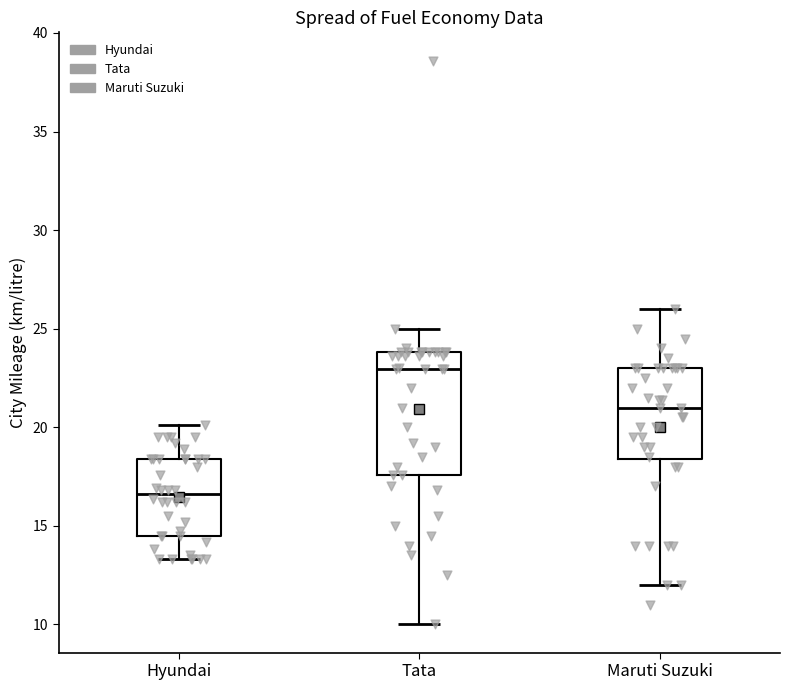

Reading left to right, transcribe this box plot: for each box, give where its median line is, the range the box spans, and where its two whiskers end, as read against the y-axis. The values are not printed on the chart, so give them approximately, as read against the axis.

Hyundai: median 16.5, box 14.5 to 18.5, whiskers 13.5 to 20.0
Tata: median 23.0, box 17.5 to 24.0, whiskers 10.0 to 25.0
Maruti Suzuki: median 21.0, box 18.5 to 23.0, whiskers 12.0 to 26.0